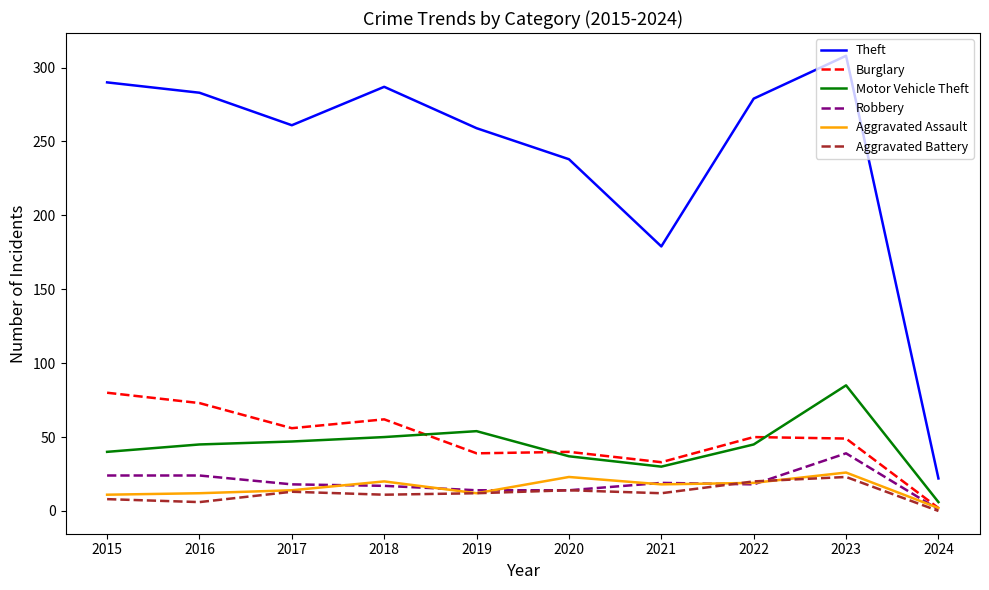

Rank the series at 2015 from lowest to highest value.

Aggravated Battery, Aggravated Assault, Robbery, Motor Vehicle Theft, Burglary, Theft